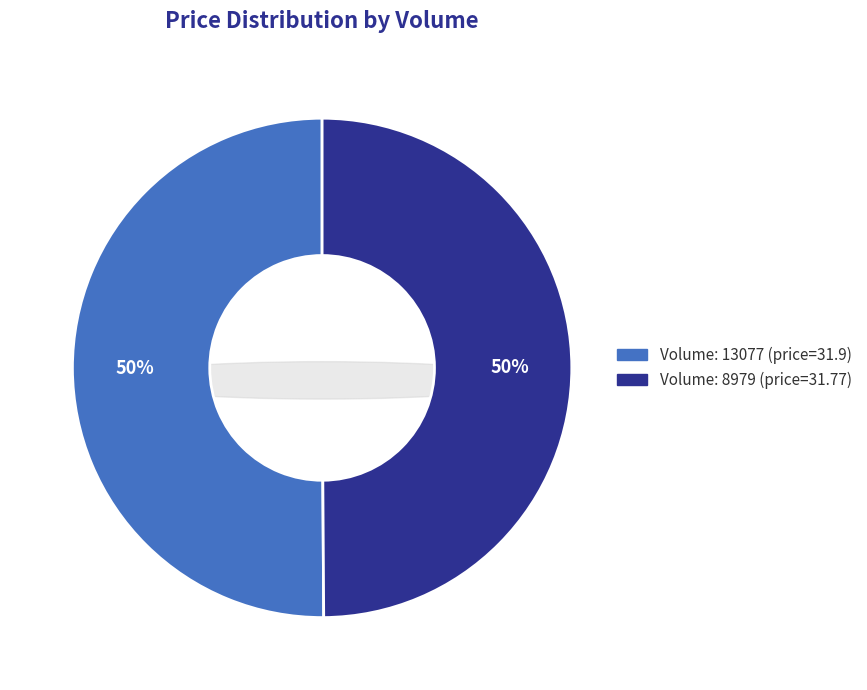

To the nearest percent, what percentage of the pie is 13077?

50%